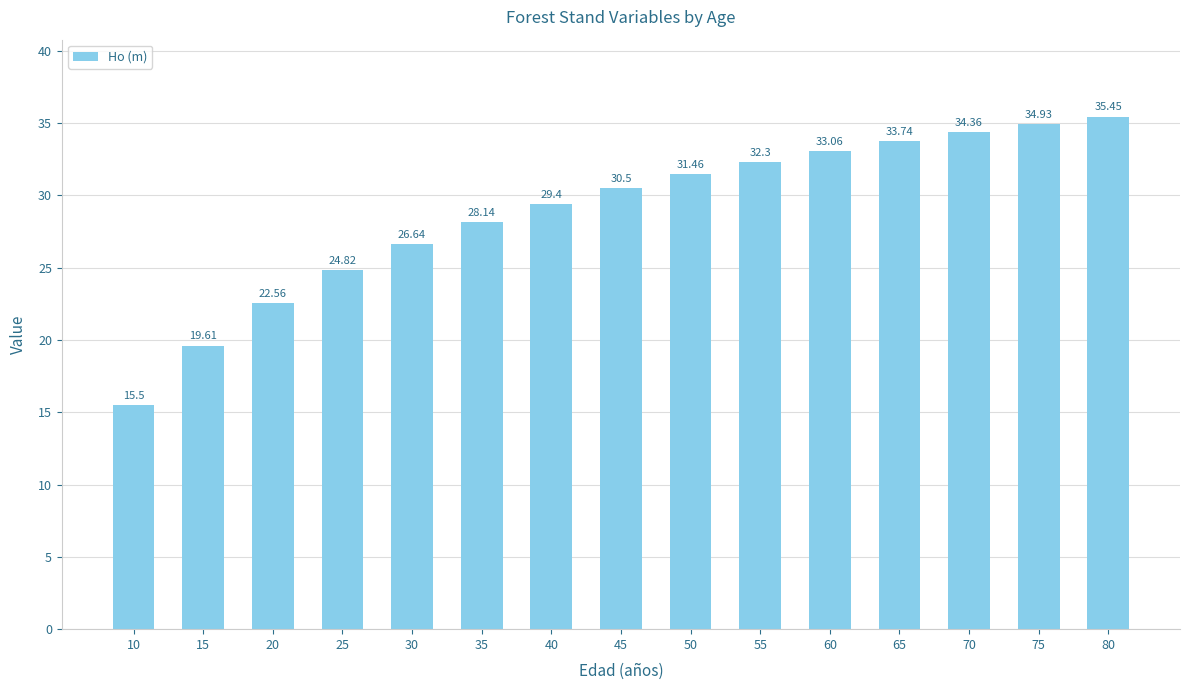

What is the approximate value at 40?

29.4